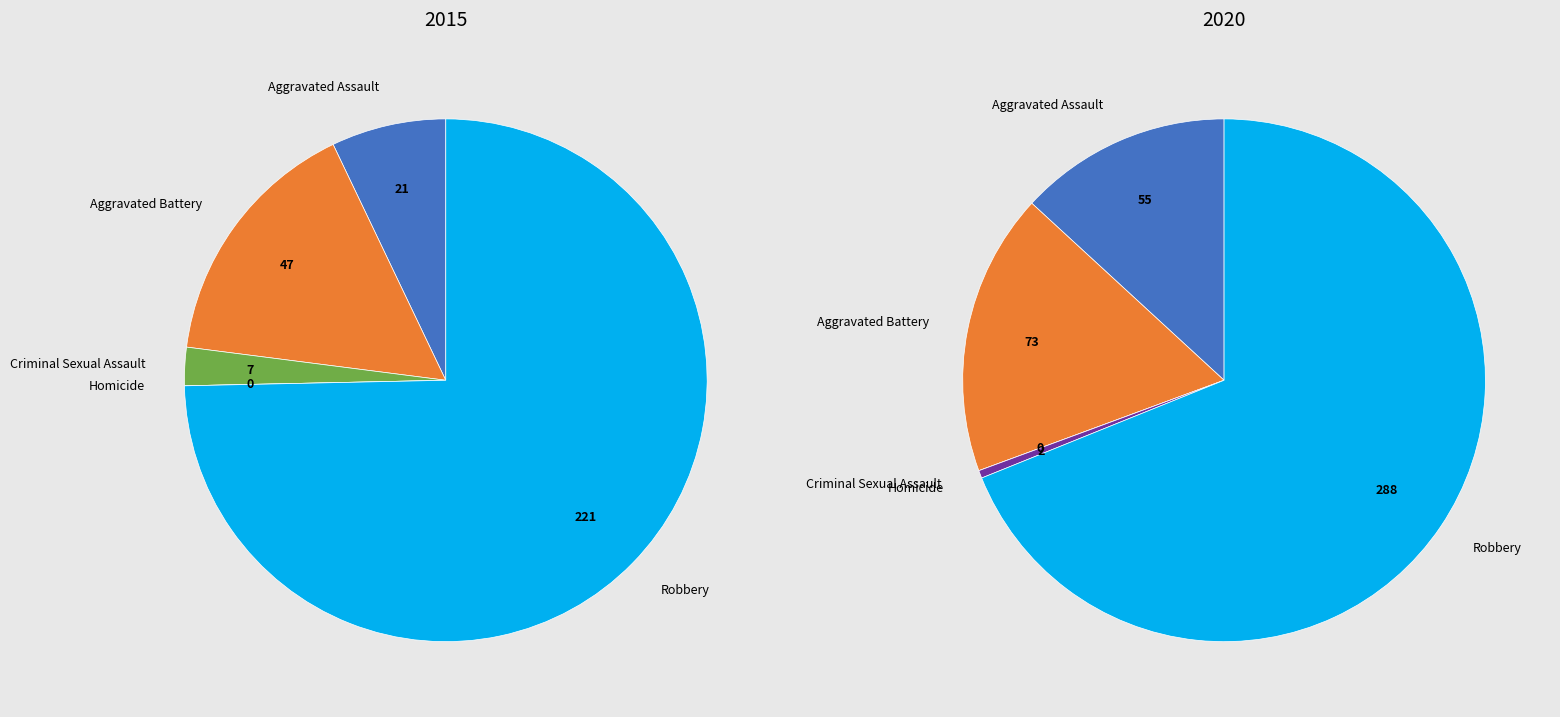

Is it true that Aggravated Battery is 17% of the pie?

True